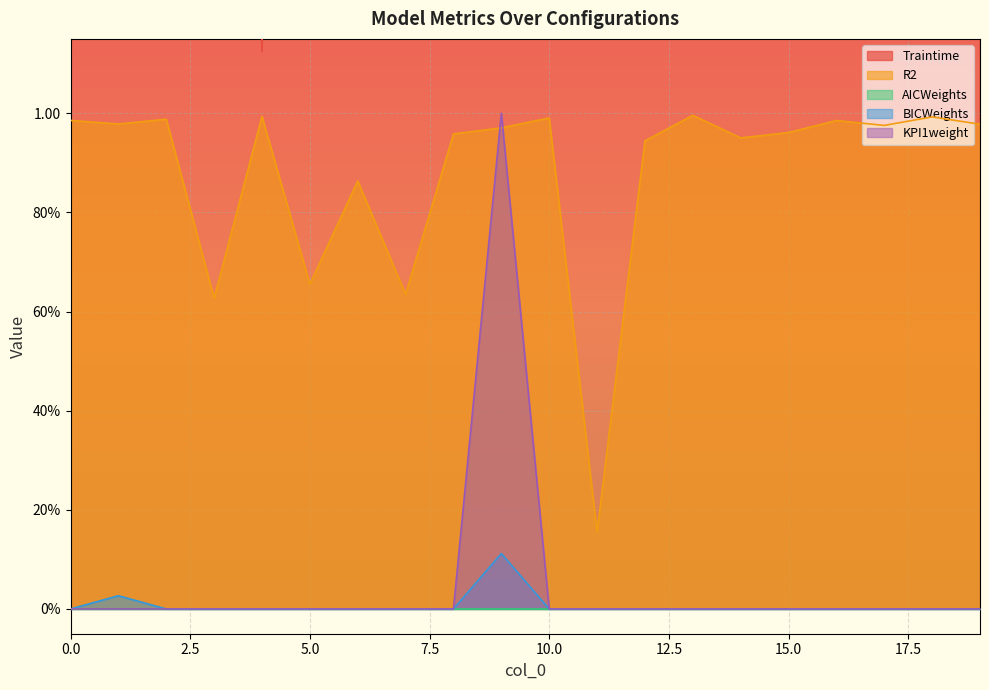

Which series has the largest total across all categories?

Traintime